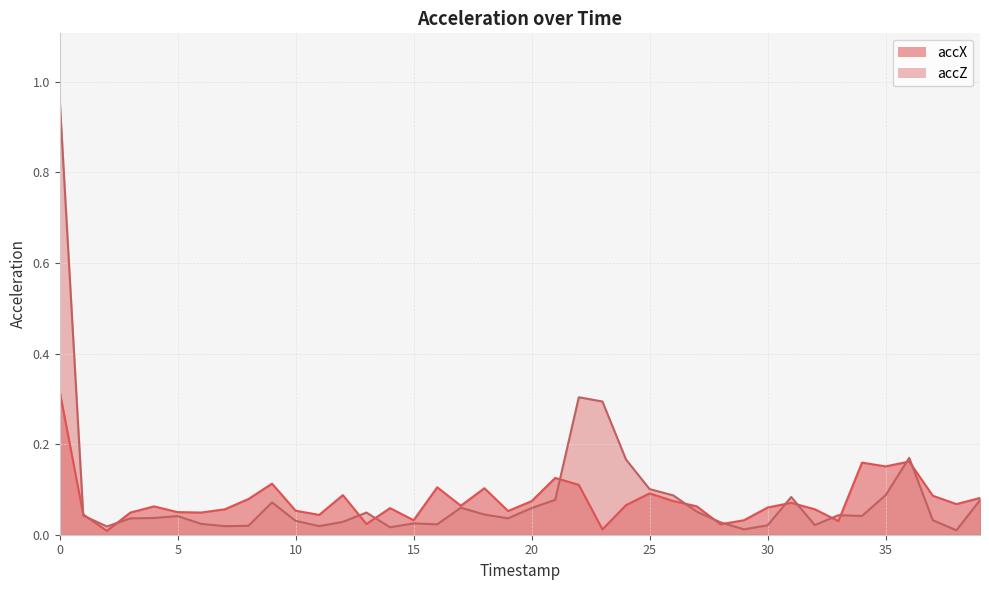

True or false: accX has more than 0 points higher than both neighbors.

True